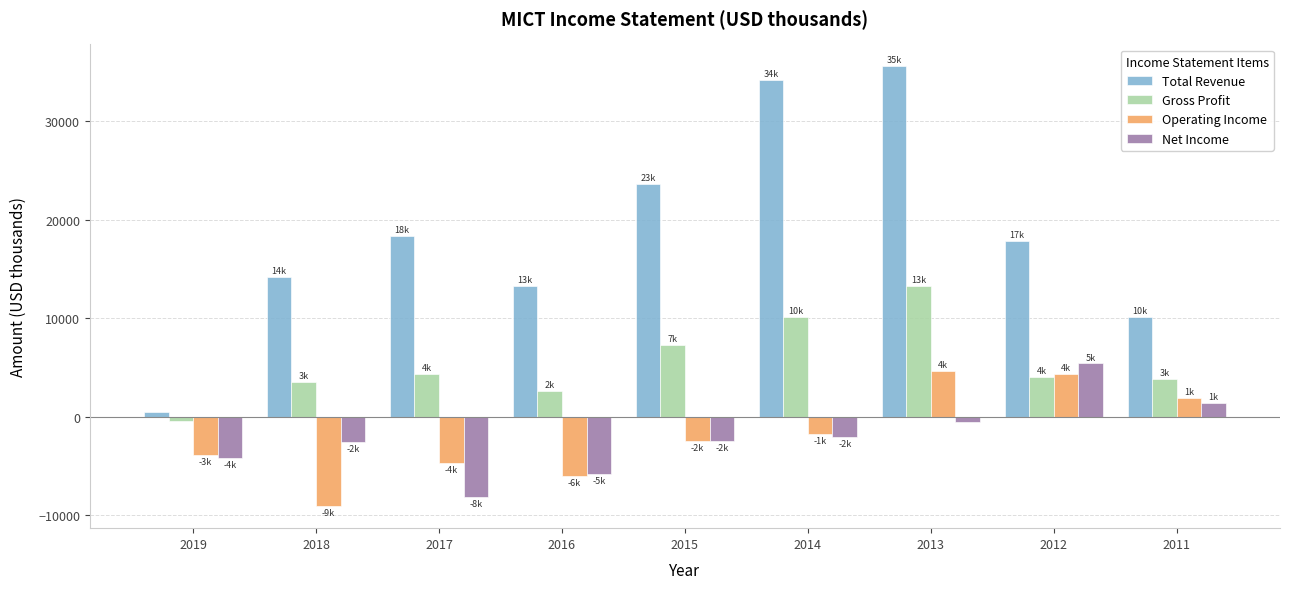

What are all the series names shown in the legend?

Total Revenue, Gross Profit, Operating Income, Net Income